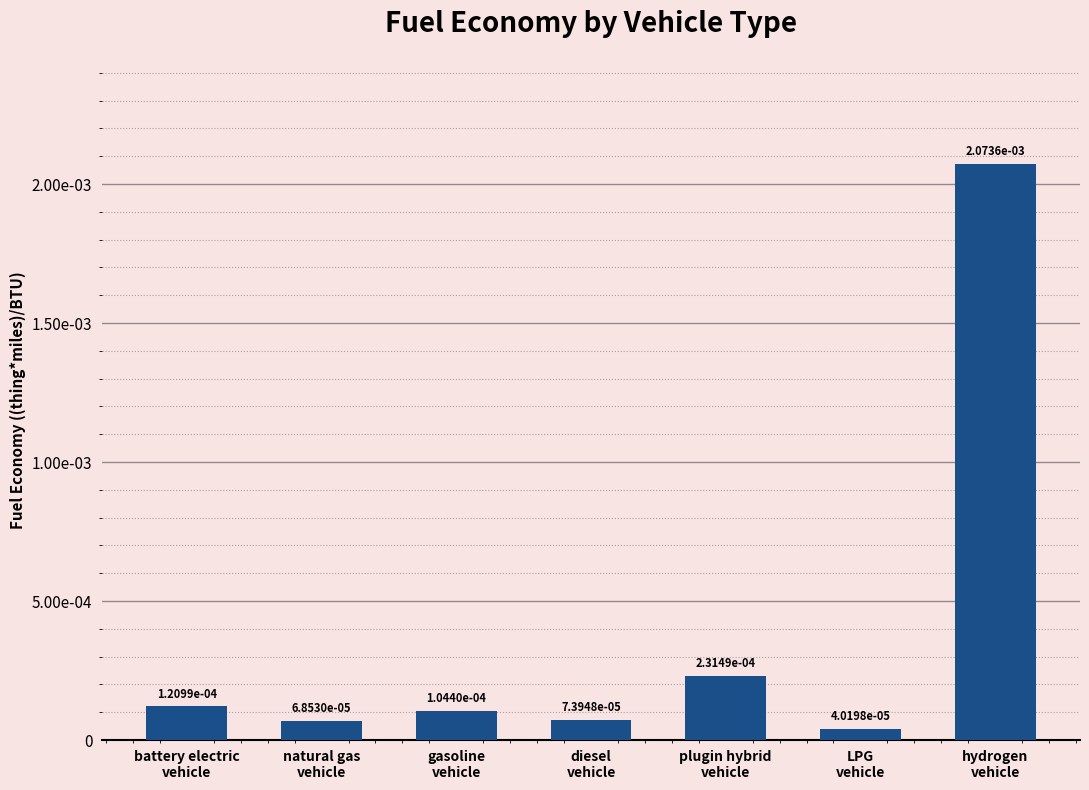

Are the bars grouped side by side (vs. stacked)?

No